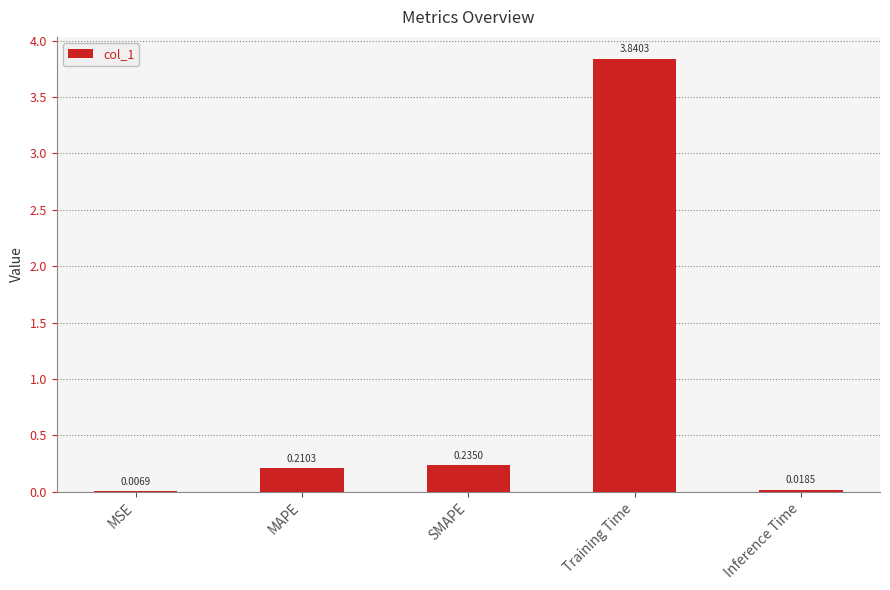

What is the sum of all values?

4.3